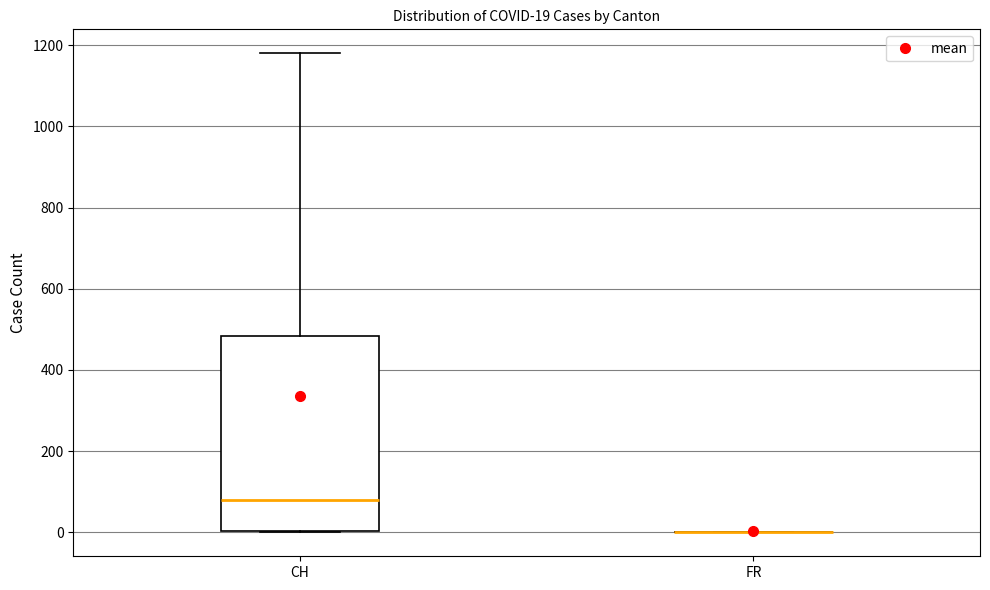

Comparing the boxes themselves (not the whiskers), which one is the tallest?

CH